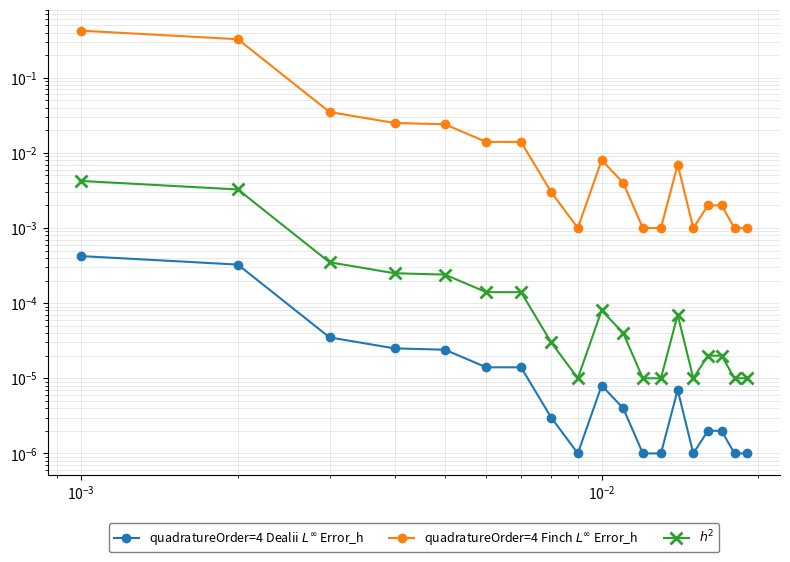

The $h^2$ series shows 0.0 at $\mathdefault{10^{-5}}$. True or false?

True